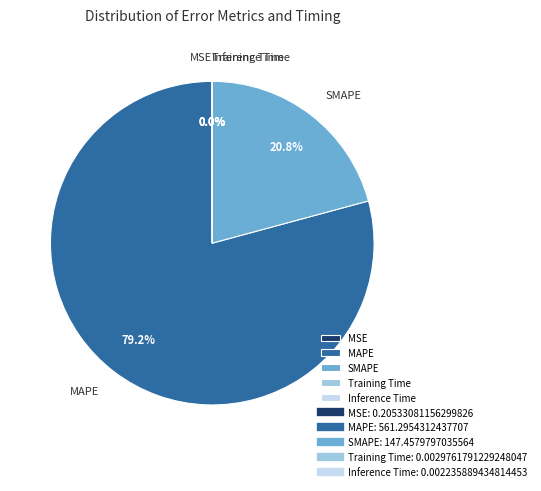

Which category has the biggest portion of the pie?

MAPE